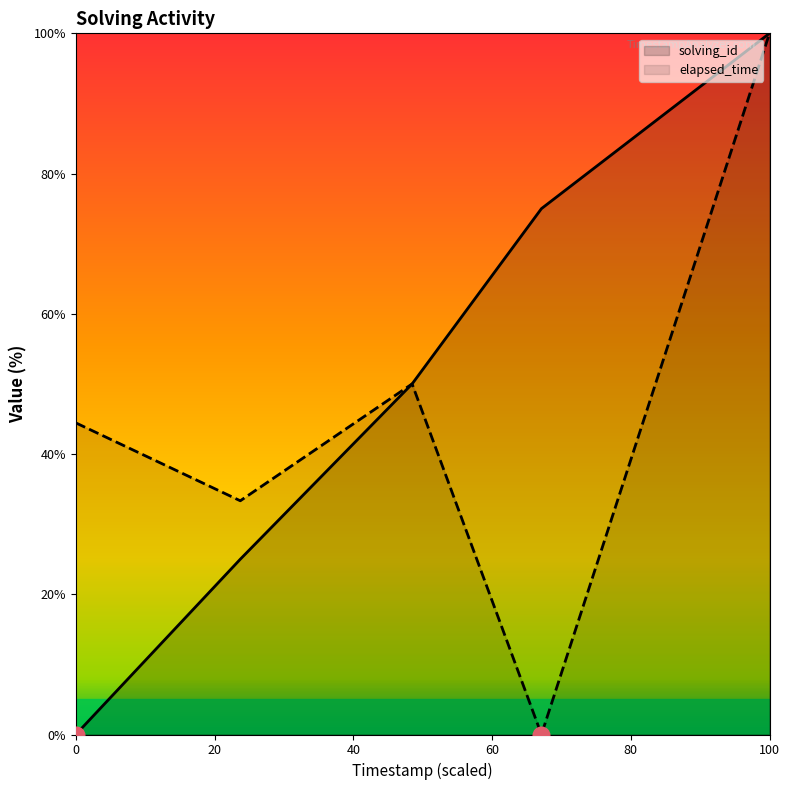

True or false: elapsed_time has more than 2 interior local peaks.

False